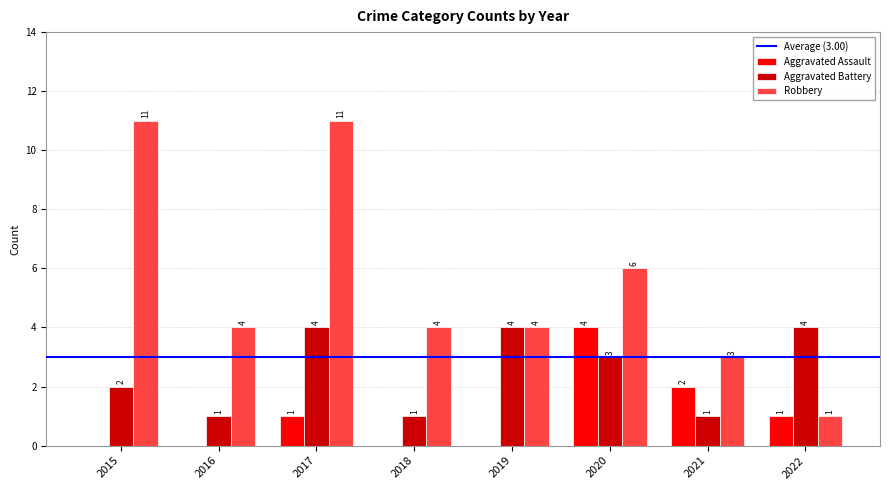

What is the highest value of the Aggravated Assault series?

4